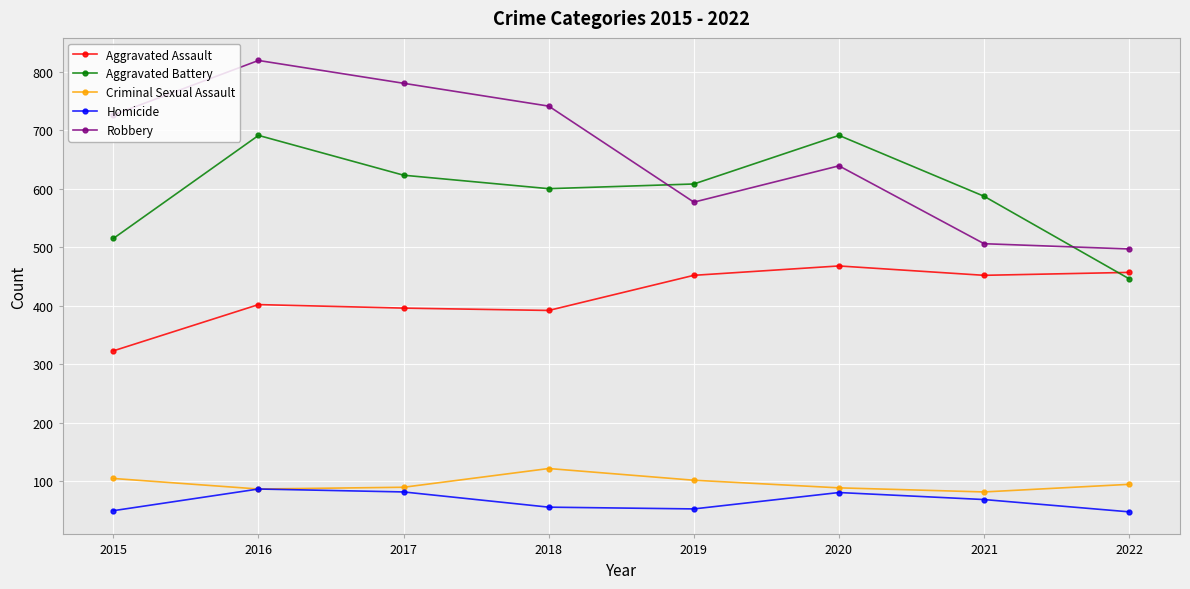

What is the value of the Robbery point at the 4th from the left?

741